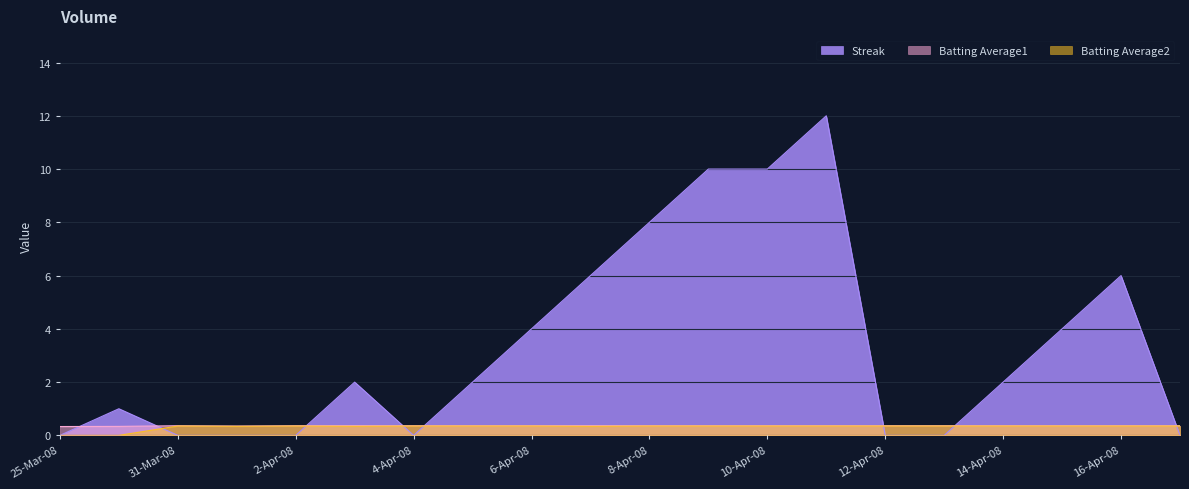

How many lines are shown in the chart?

3